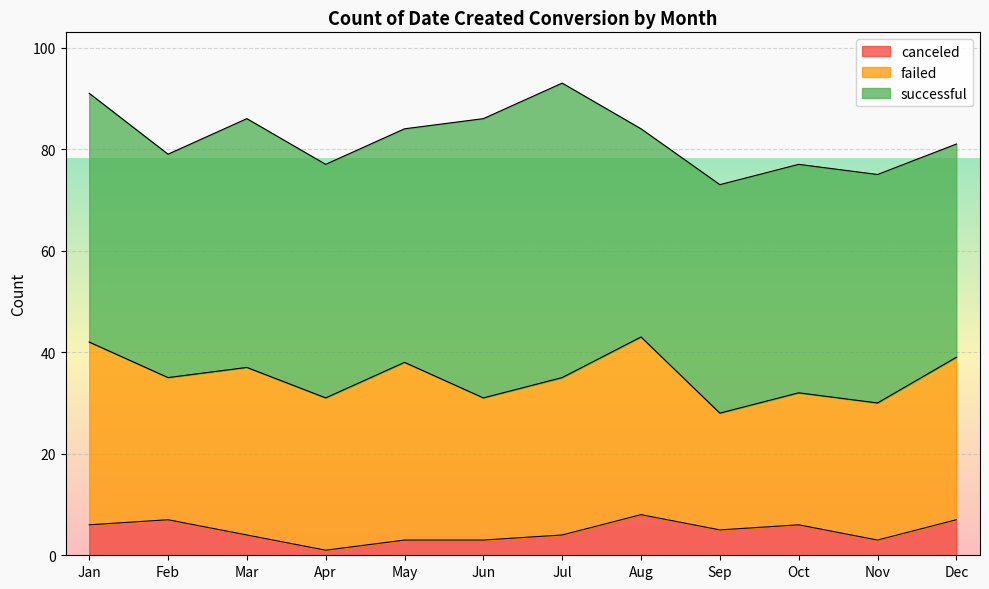

Reading left to right, what are all the values shown in this chart?

successful: 49	44	49	46	46	55	58	41	45	45	45	42
failed: 36	28	33	30	35	28	31	35	23	26	27	32
canceled: 6	7	4	1	3	3	4	8	5	6	3	7